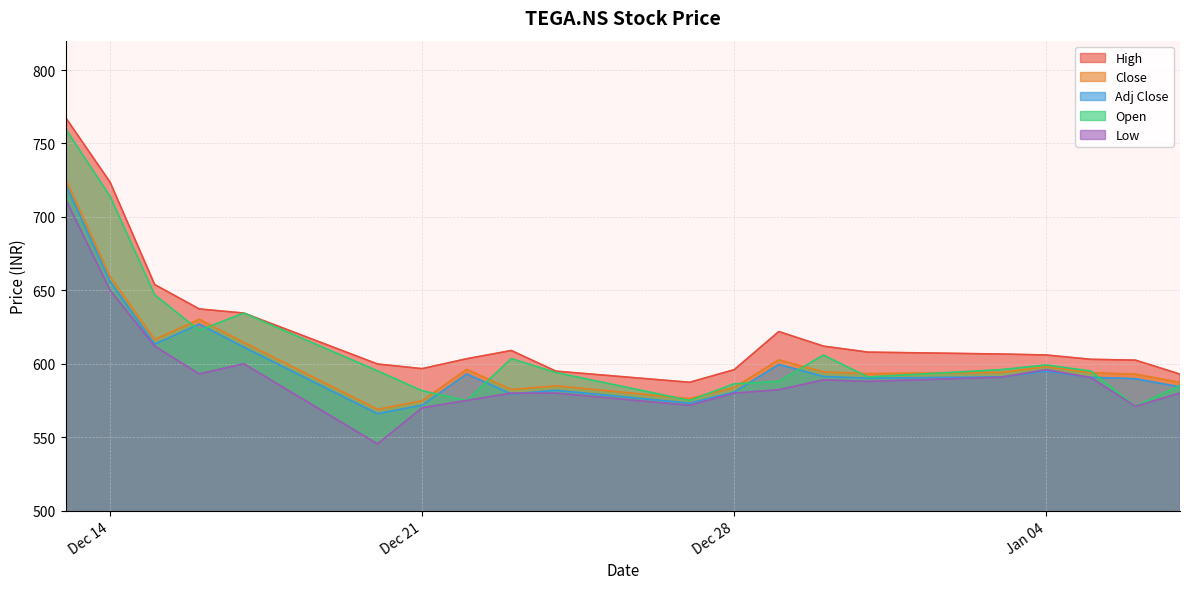

True or false: Low and High cross at least once.

False